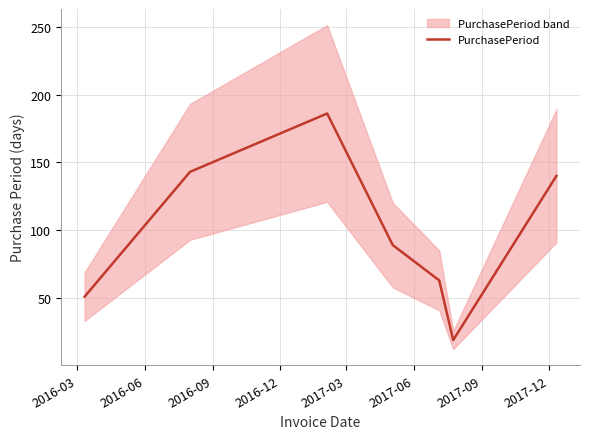

Does the chart display data point markers on the line(s)?

No